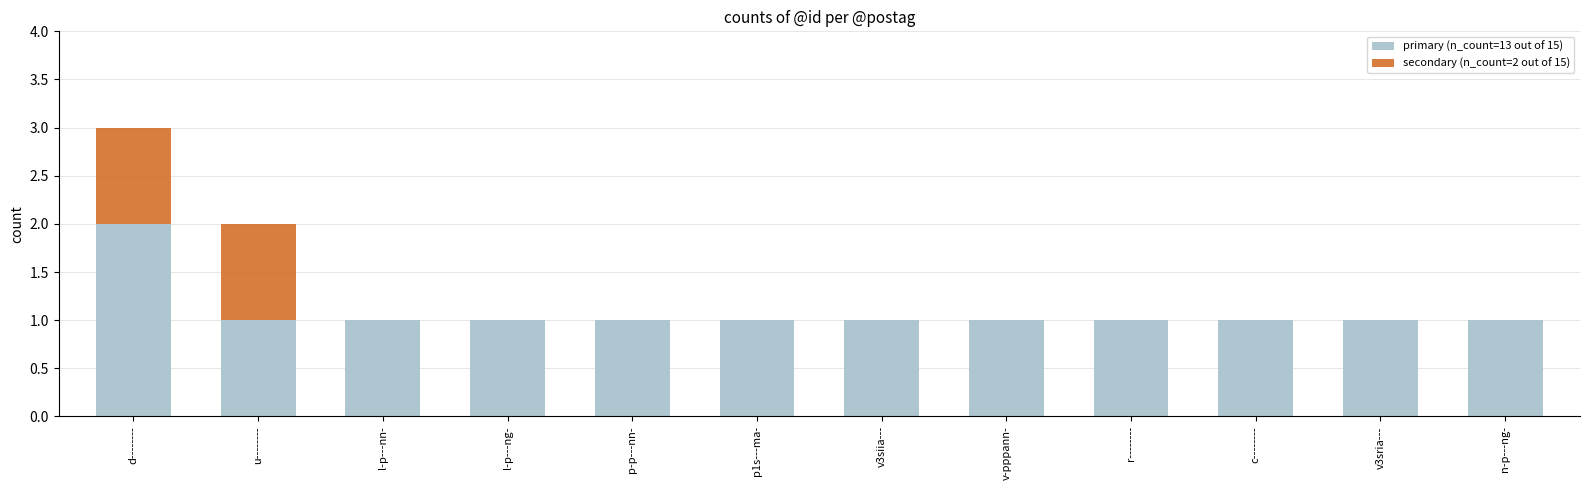

Reading left to right, transcribe the values for primary (n_count=13 out of 15).

d--------=2	u--------=1	l-p---nn-=1	l-p---ng-=1	p-p---nn-=1	p1s---ma-=1	v3siia---=1	v-pppann-=1	r--------=1	c--------=1	v3sria---=1	n-p---ng-=1